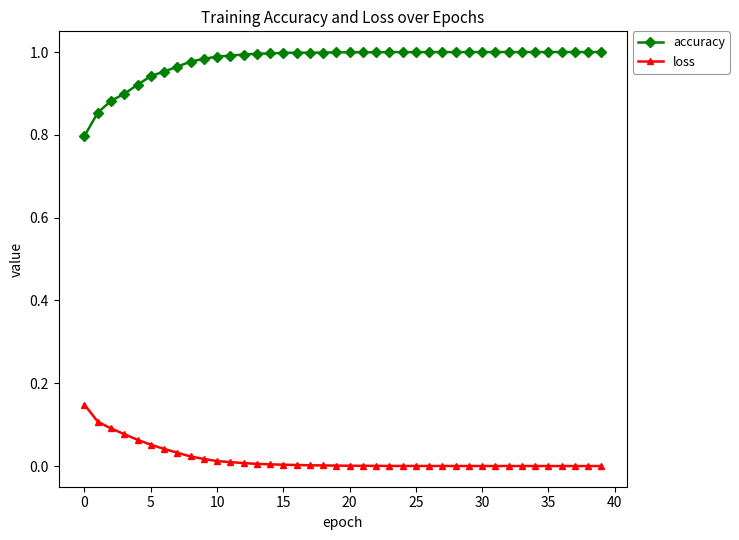

True or false: accuracy and loss intersect in this chart.

False